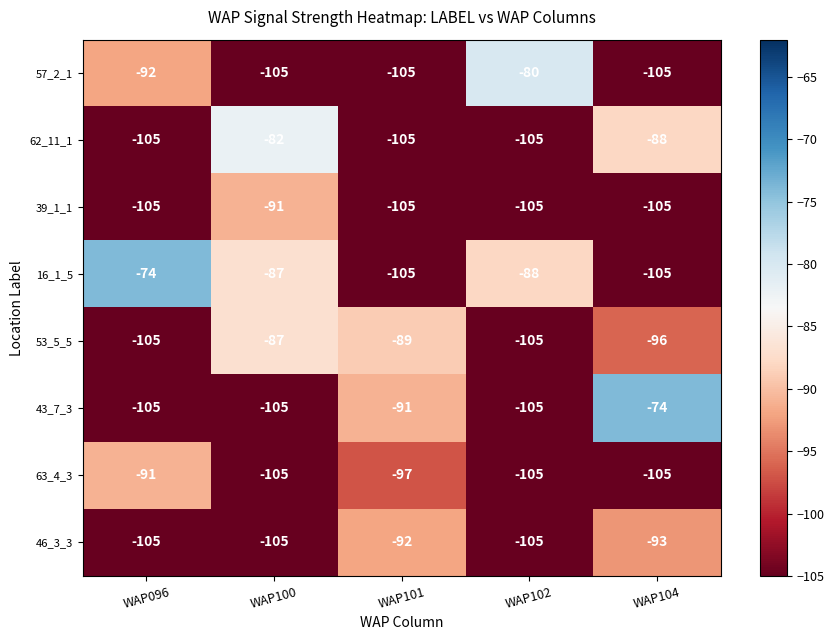

How many distinct data groups are displayed?

8